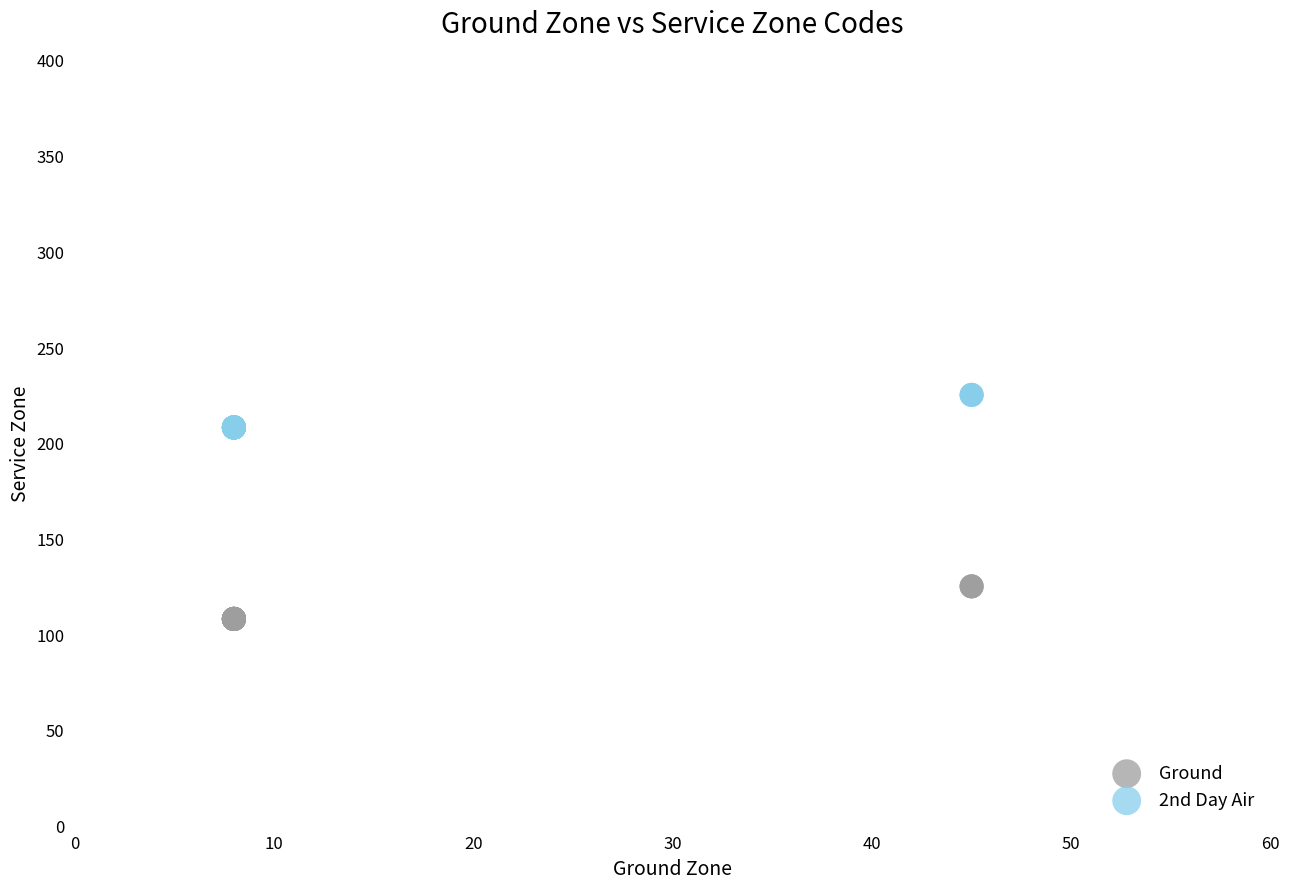

Which series contains the highest Y value?

2nd Day Air